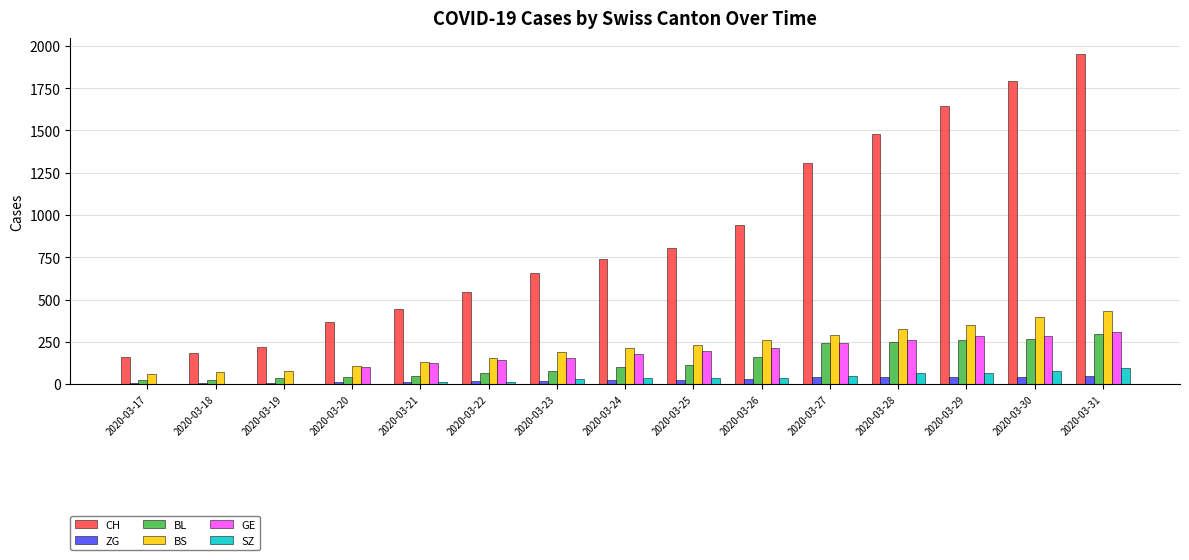

Read the GE value at 2020-03-25, to the nearest 50.

200